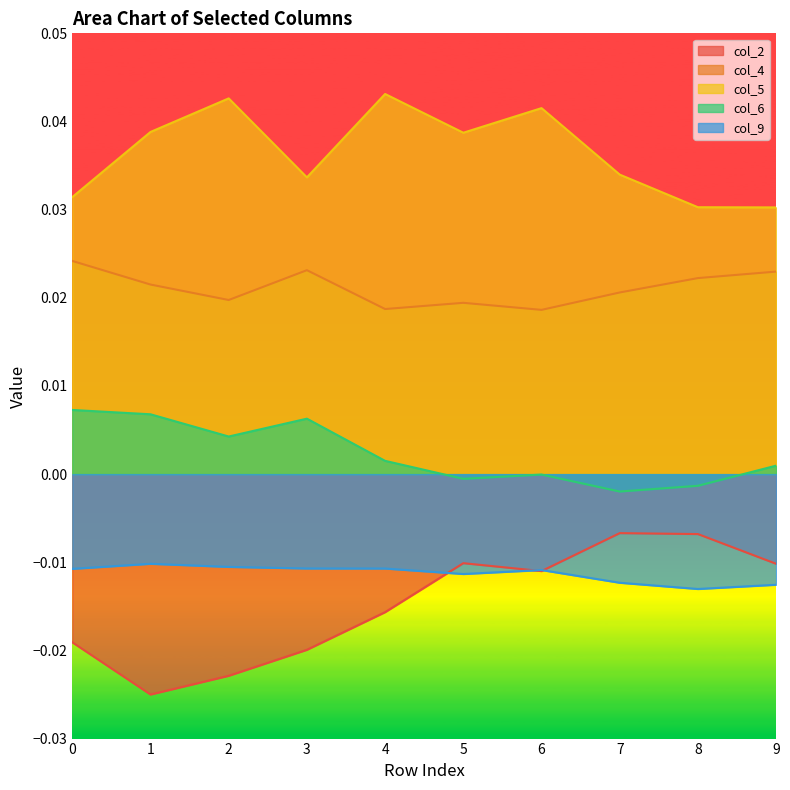

What are all the series names shown in the legend?

col_2, col_4, col_5, col_6, col_9